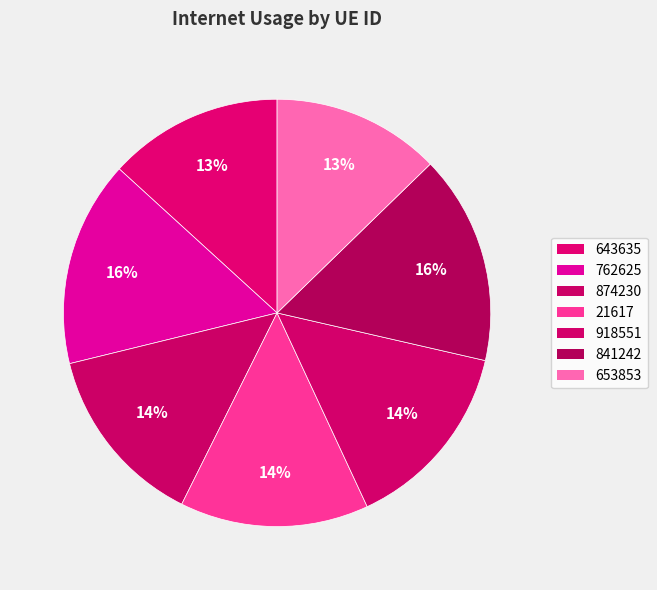

Count the number of slices in the pie.

7